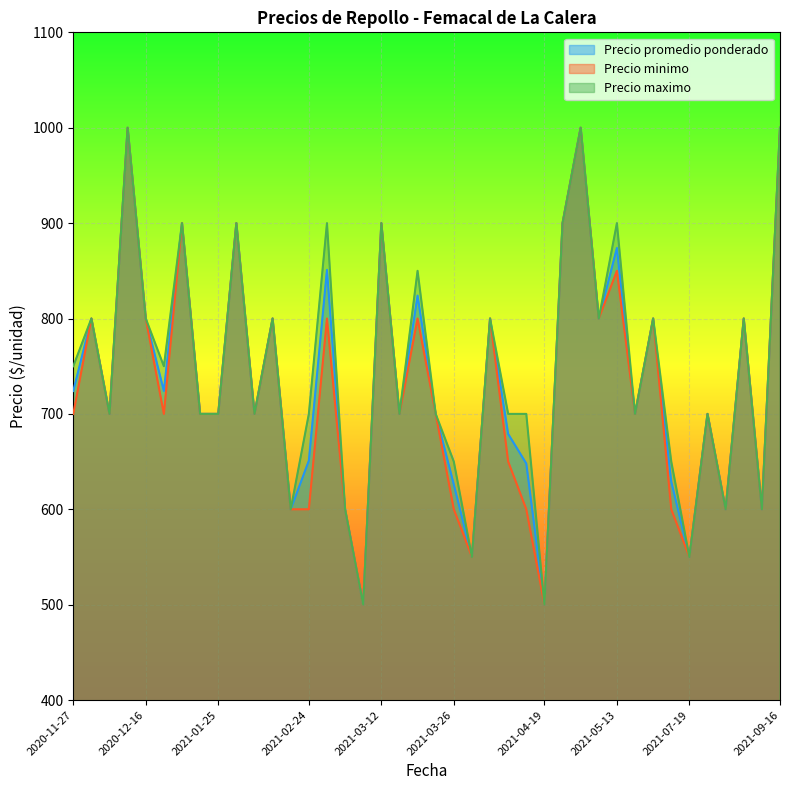

Rank the series by their maximum value, from lowest to highest.

Precio promedio ponderado, Precio minimo, Precio maximo